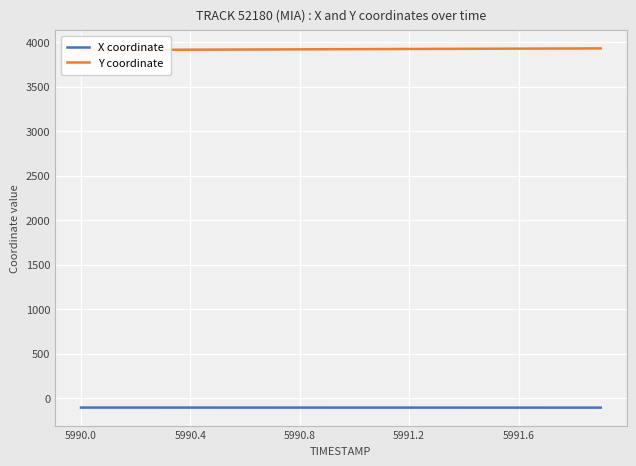

True or false: X coordinate has more than 2 interior local peaks.

False